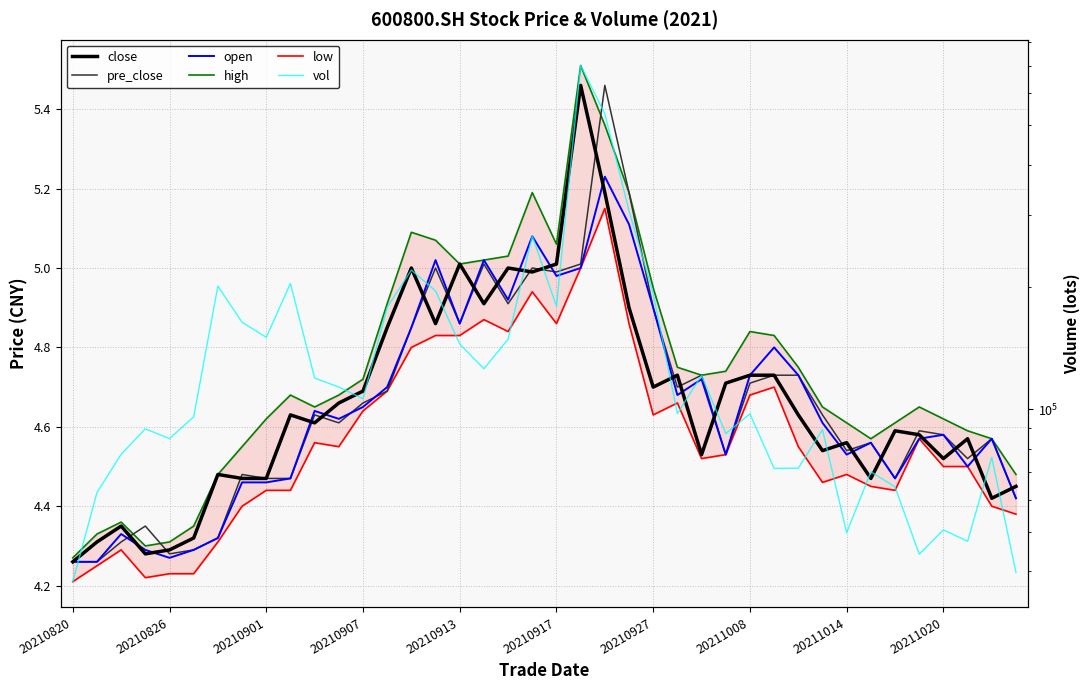

Which has a higher value, 14 or 32?

14